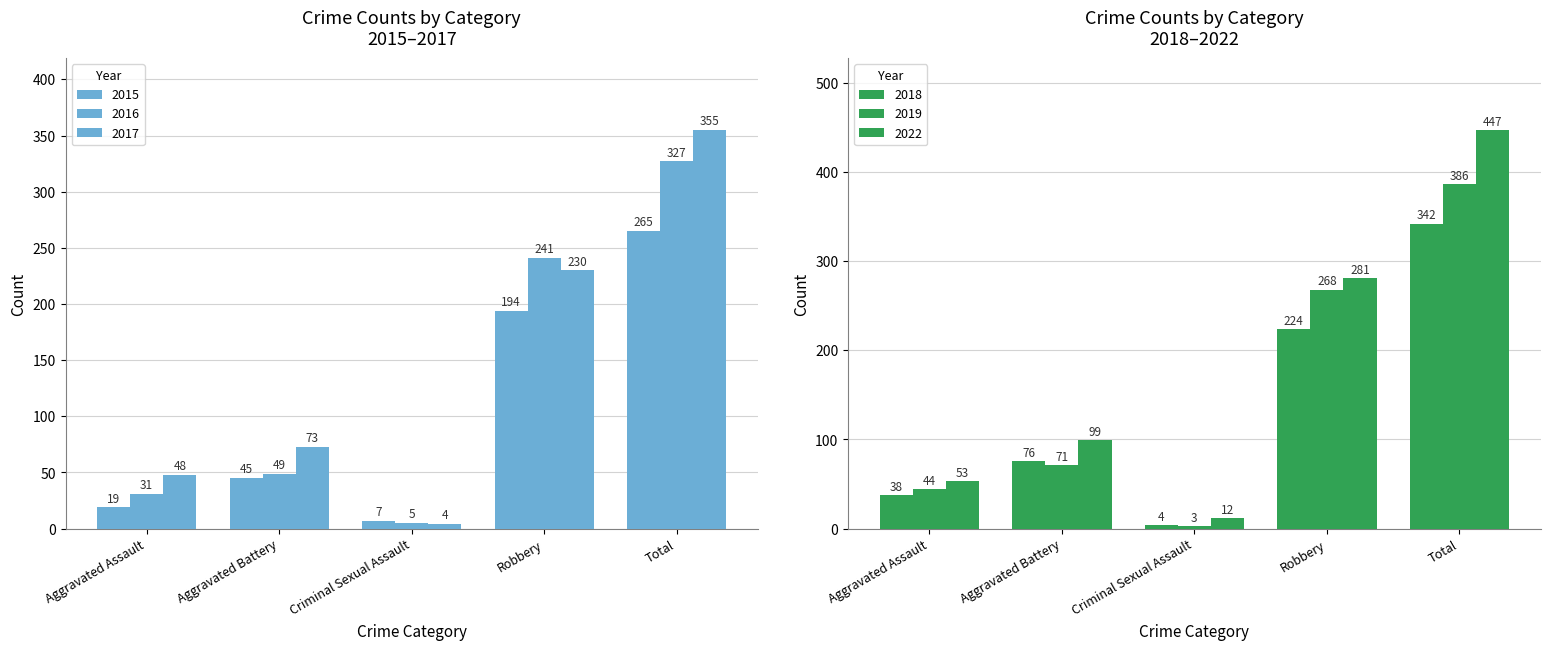

What is the difference between the highest and lowest values at Robbery?

87